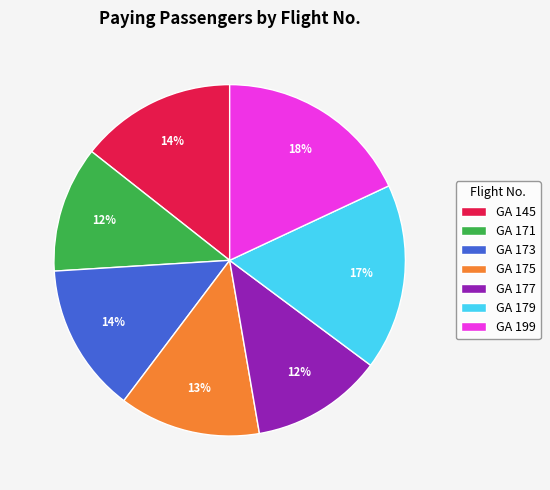

What percentage is the GA 145 slice, to the nearest percent?

14%